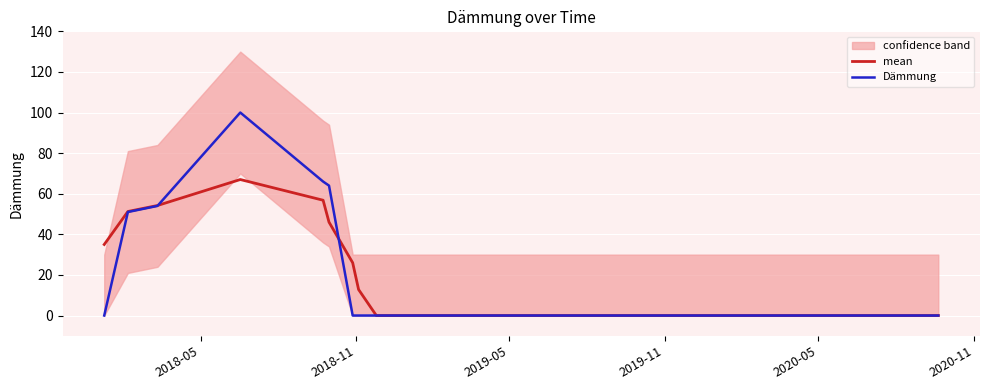

What position from the right is 2020-05?

15